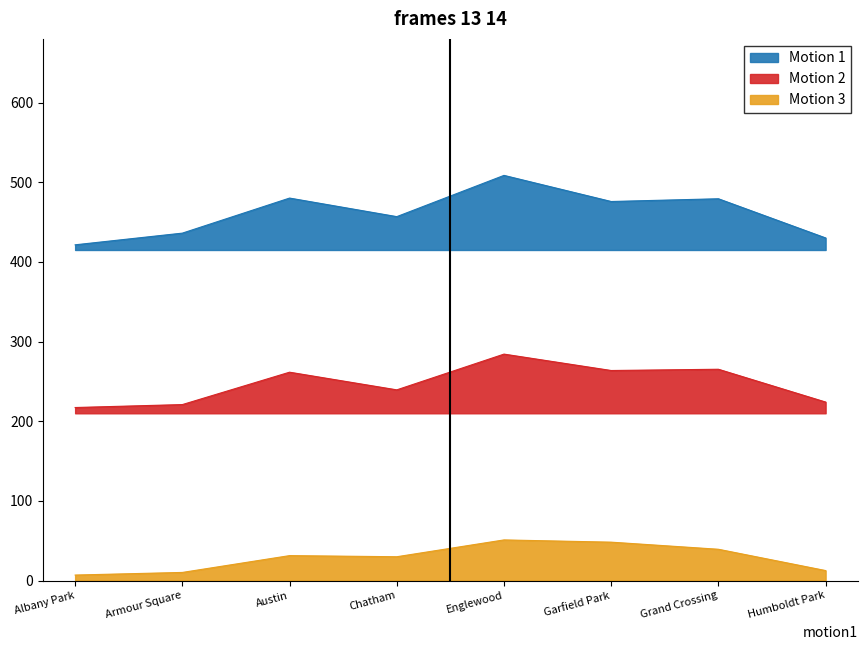

How many lines are shown in the chart?

3